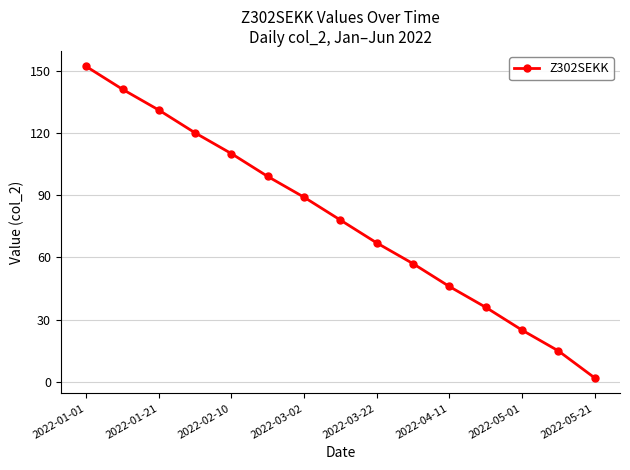

How many series are shown in this chart?

1